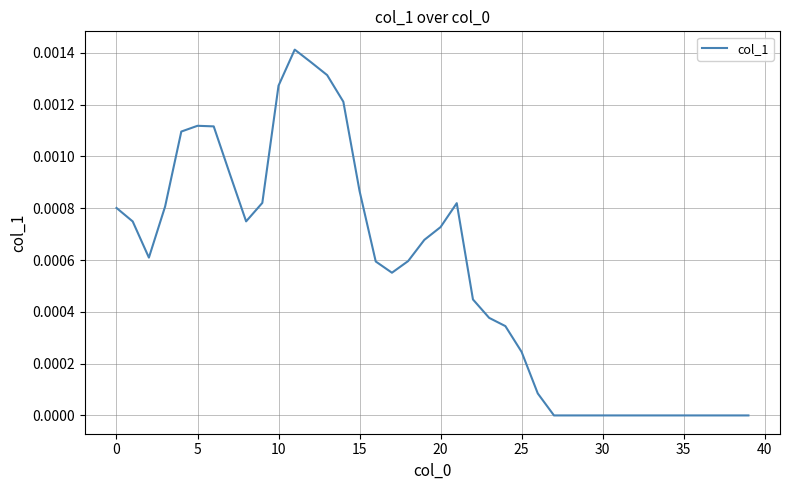

Does the chart have visible grid lines?

Yes